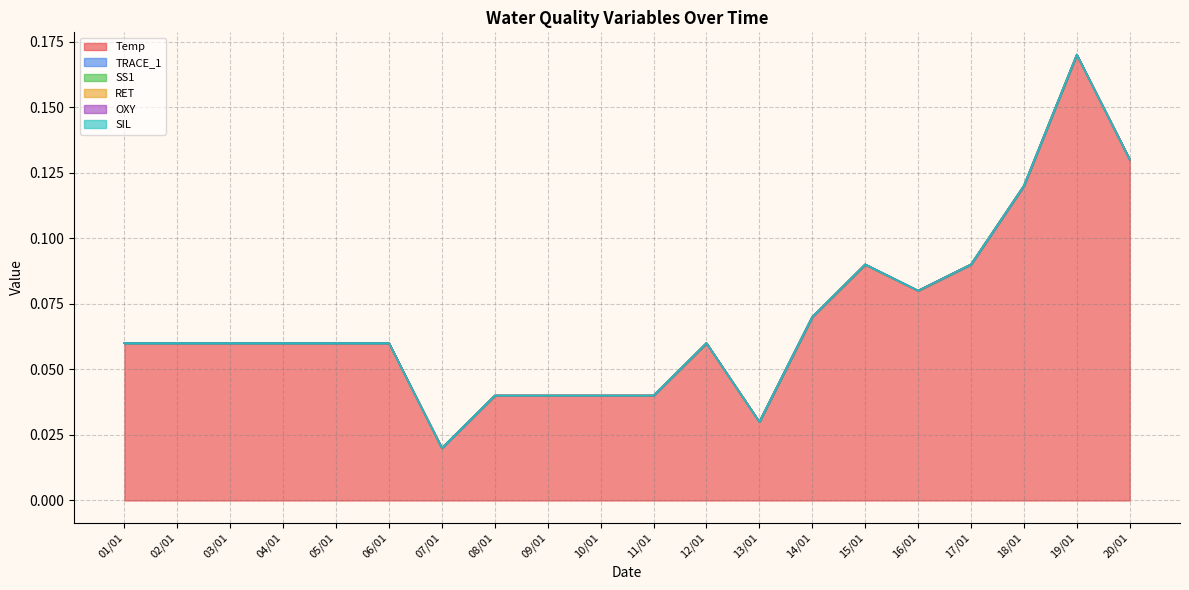

True or false: SS1 and RET intersect in this chart.

False